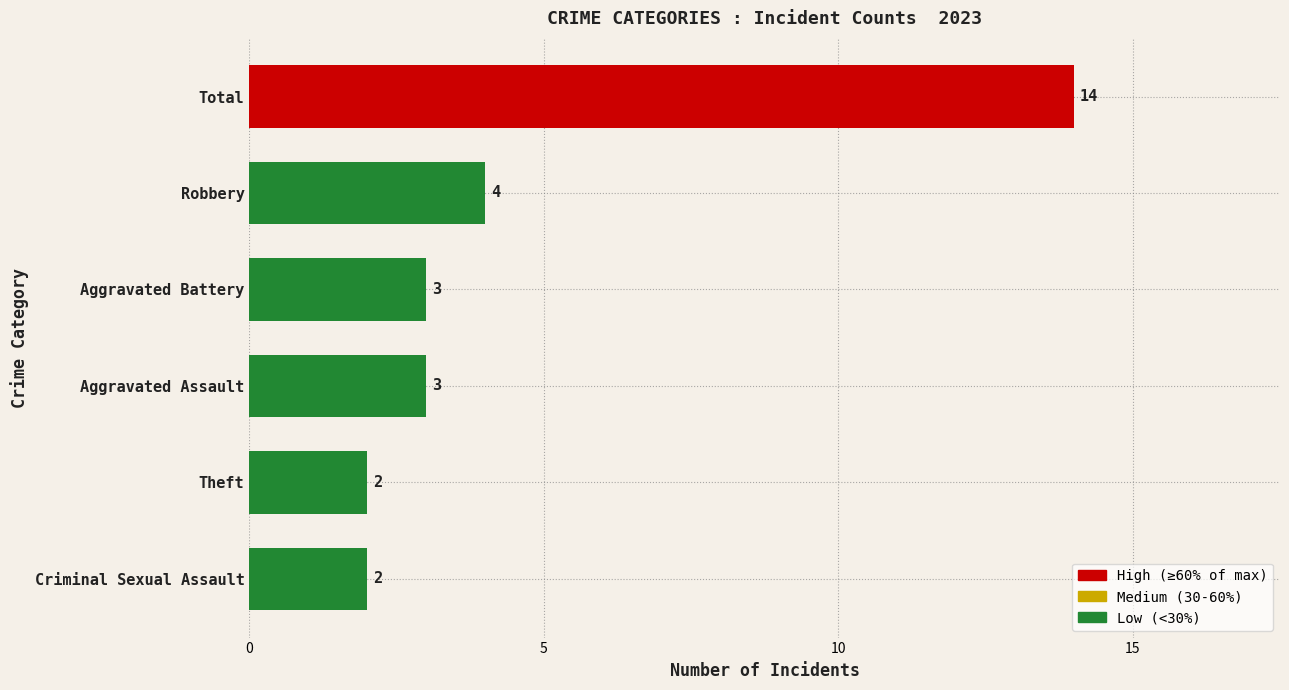

Is it true that the value at Theft is 2?

True